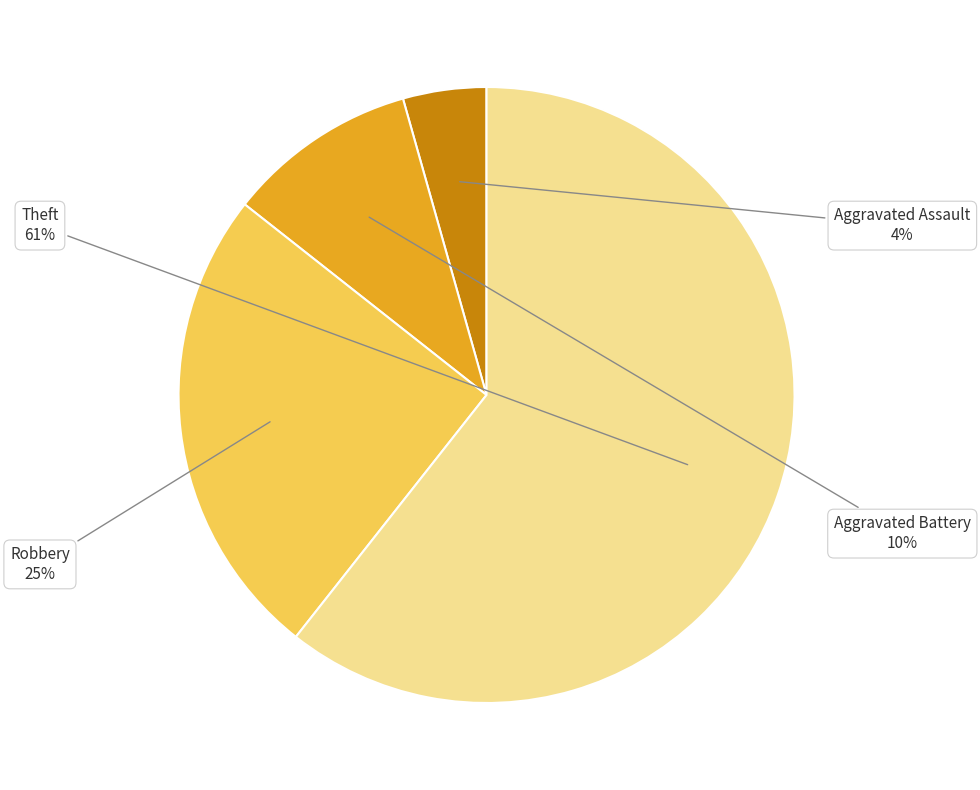

To the nearest percent, what is the average slice percentage?

25%